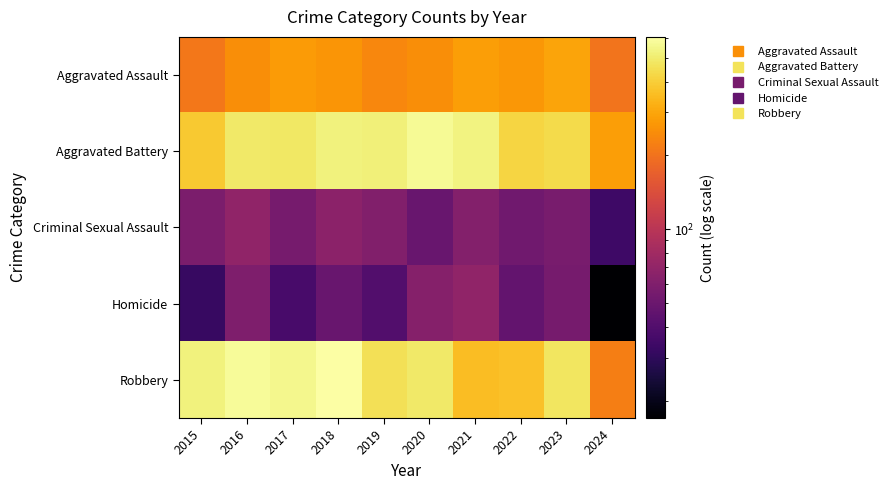

Reading left to right, transcribe all the data shown in this chart.

Aggravated Assault: 2015=210	2016=250	2017=276	2018=265	2019=238	2020=249	2021=284	2022=267	2023=295	2024=204
Aggravated Battery: 2015=387	2016=491	2017=480	2018=522	2019=520	2020=574	2021=531	2022=417	2023=437	2024=282
Criminal Sexual Assault: 2015=58	2016=69	2017=55	2018=66	2019=61	2020=49	2021=62	2022=52	2023=56	2024=34
Homicide: 2015=32	2016=59	2017=37	2018=49	2019=40	2020=63	2021=69	2022=47	2023=55	2024=17
Robbery: 2015=527	2016=579	2017=553	2018=608	2019=458	2020=491	2021=357	2022=364	2023=473	2024=220